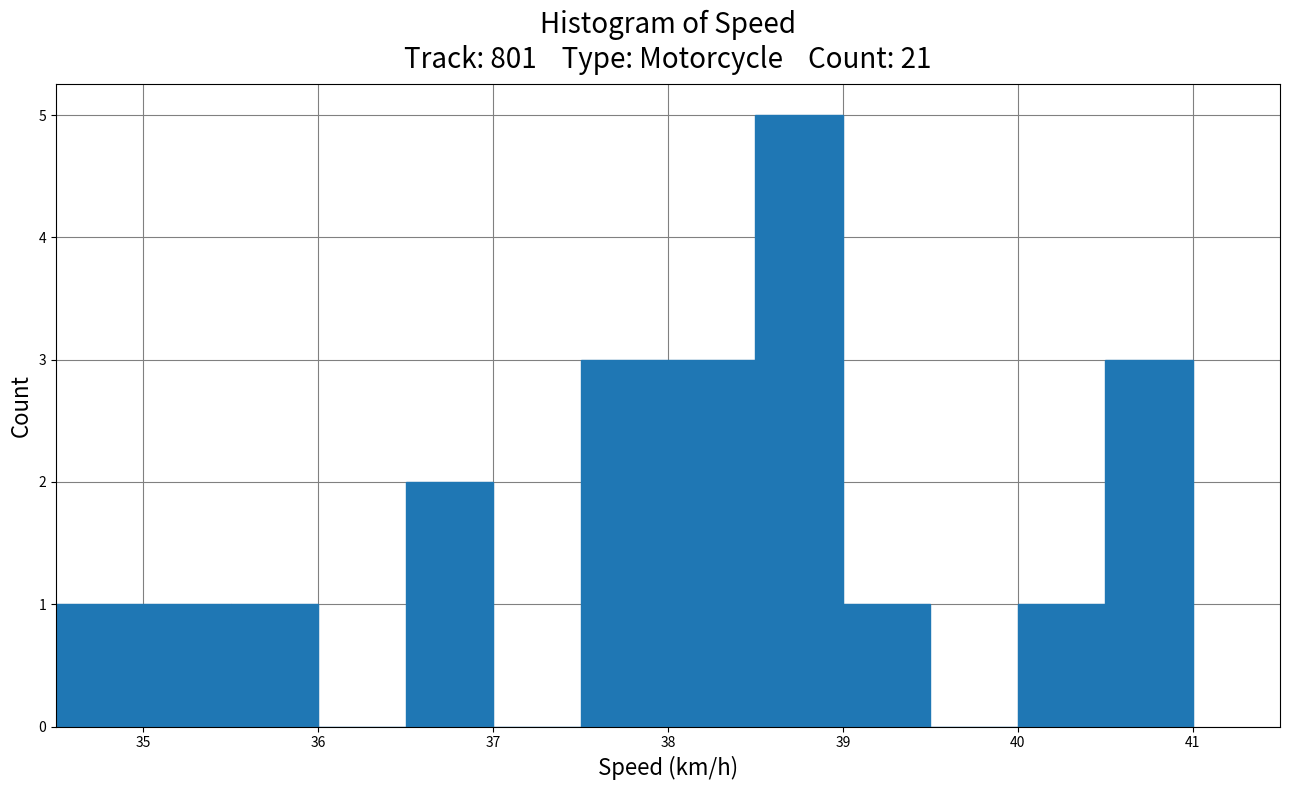

Reading left to right, list every bar in this chart as the range it spans on the x-axis followed by its height. The values are not printed on the chart, so give them approximately, as read against the axis.

34.5 to 35.0: 1
35.0 to 35.5: 1
35.5 to 36.0: 1
36.0 to 36.5: 0
36.5 to 37.0: 2
37.0 to 37.5: 0
37.5 to 38.0: 3
38.0 to 38.5: 3
38.5 to 39.0: 5
39.0 to 39.5: 1
39.5 to 40.0: 0
40.0 to 40.5: 1
40.5 to 41.0: 3